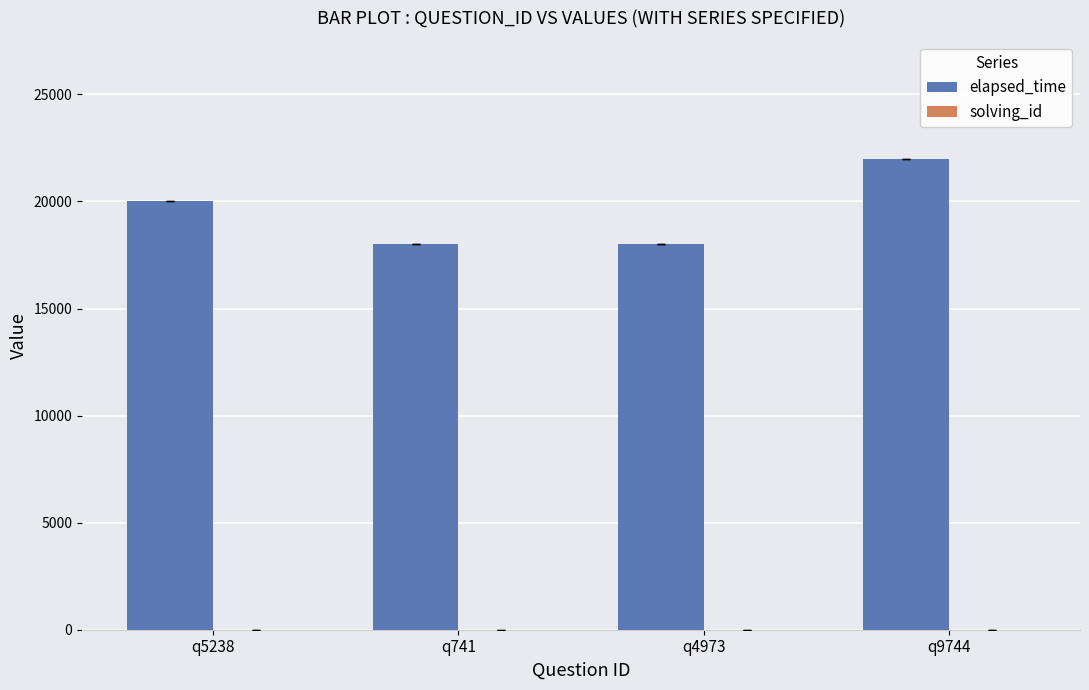

Which series has the largest total across all categories?

elapsed_time